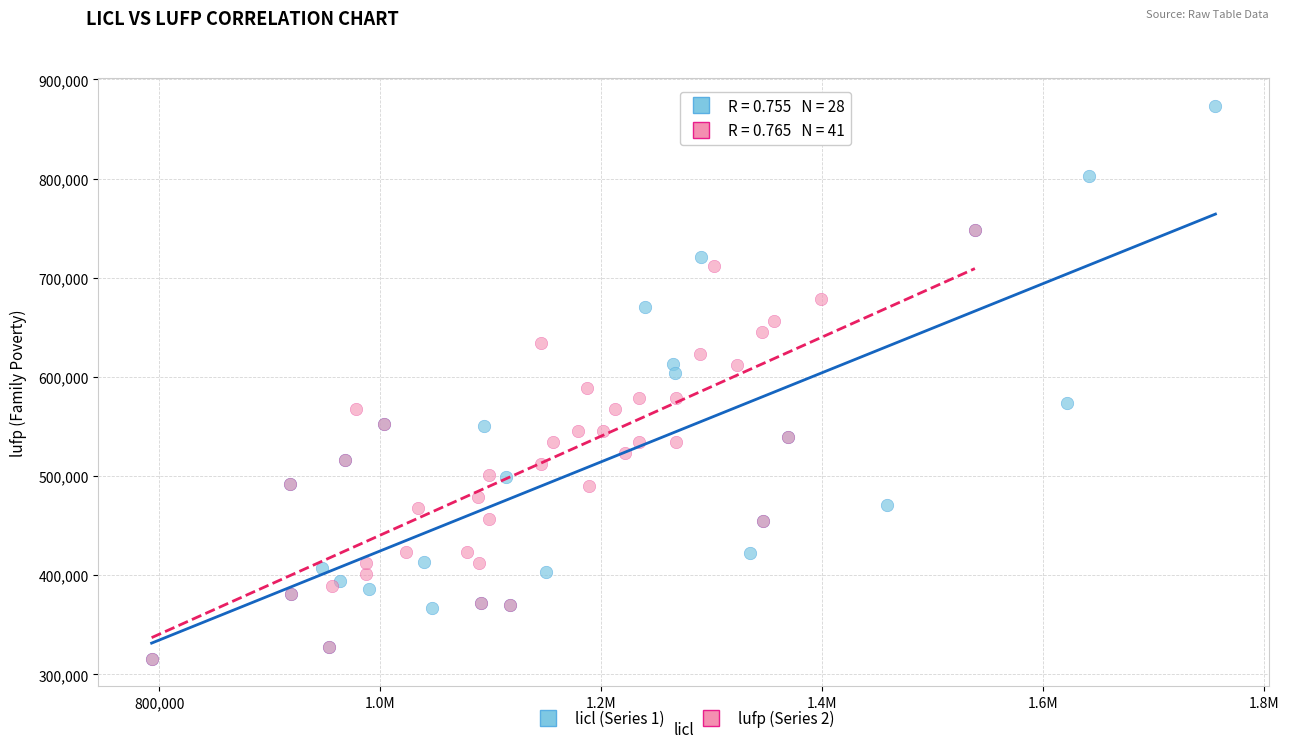

Which series has the widest spread of Y values?

licl (Series 1)